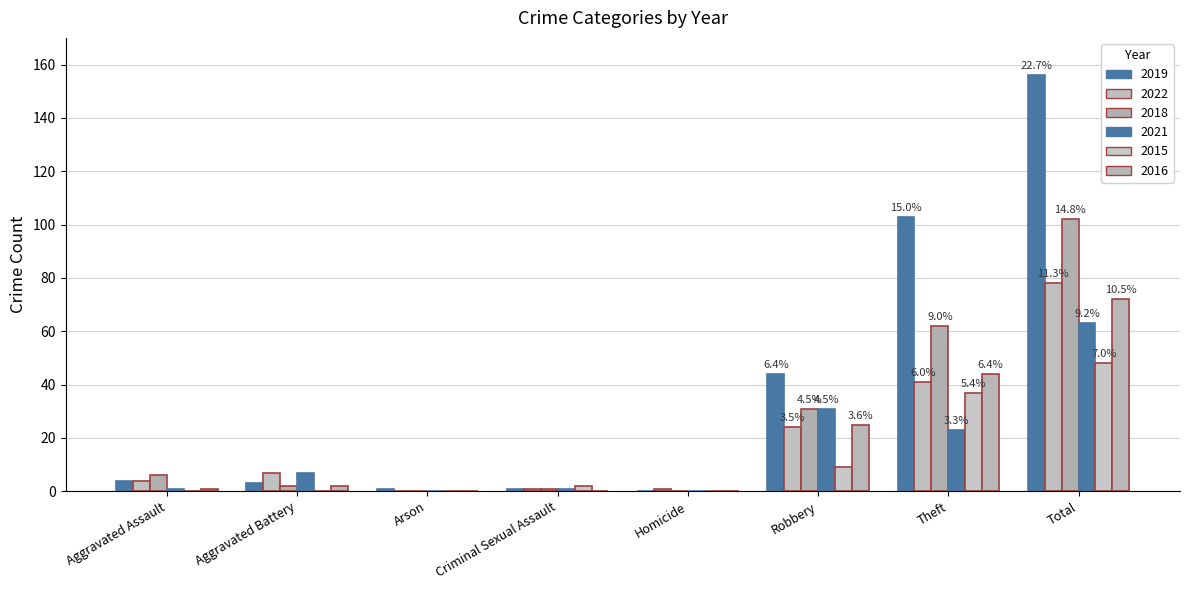

How many groups of bars are there?

8